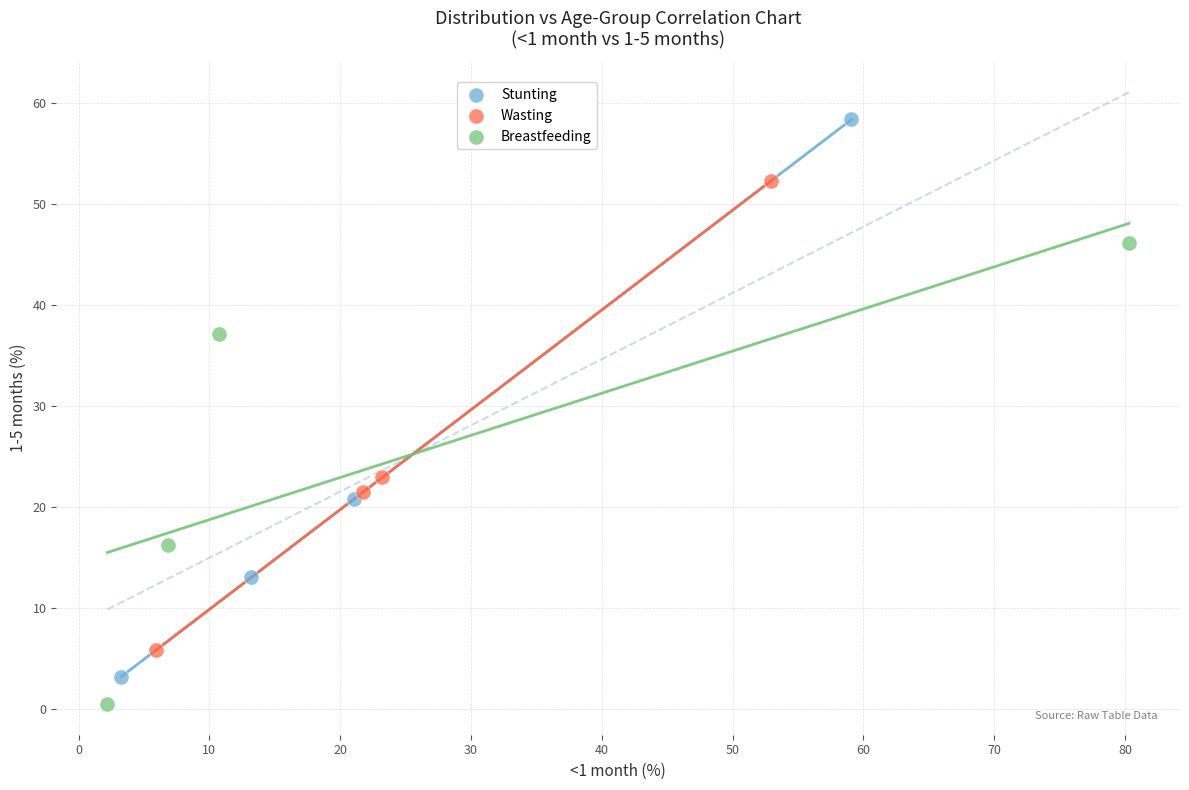

Which series has the widest spread of Y values?

Stunting